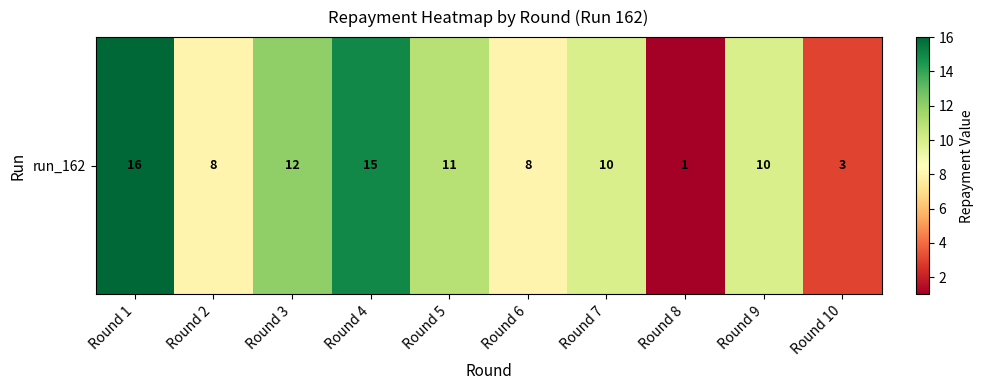

What is the maximum value shown in the chart?

16